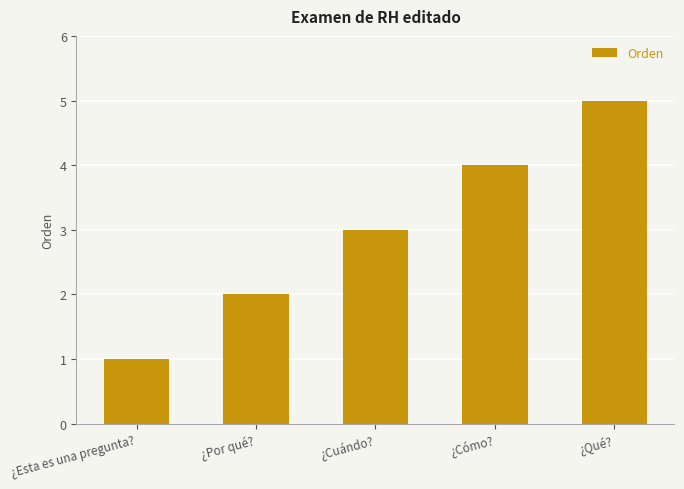

Reading left to right, extract all data points from this chart.

¿Esta es una pregunta?=1	¿Por qué?=2	¿Cuándo?=3	¿Cómo?=4	¿Qué?=5